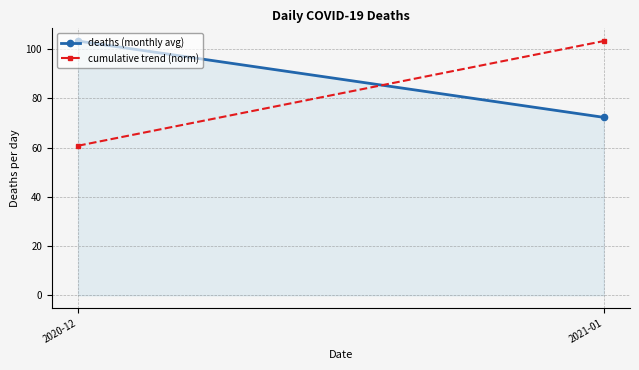

At which label does cumulative trend (norm) reach its minimum?

2020-12